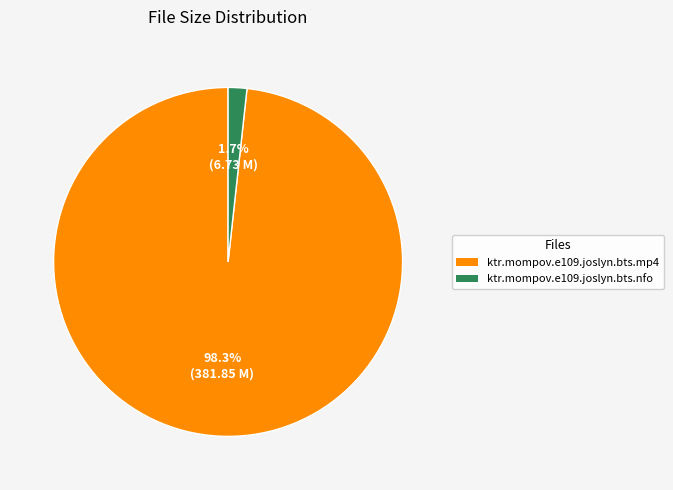

Which category accounts for the majority?

ktr.mompov.e109.joslyn.bts.mp4